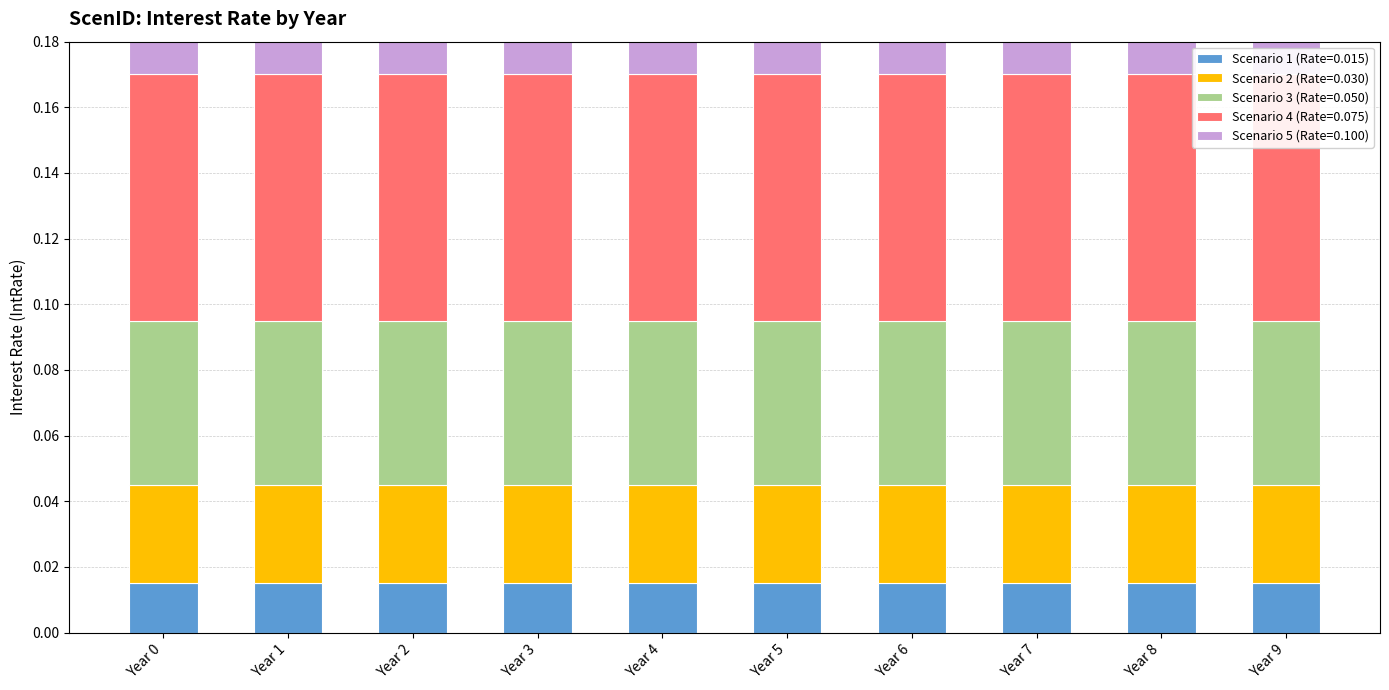

What is the value of the Scenario 4 (Rate=0.075) bar at the 7th from the left?

0.1